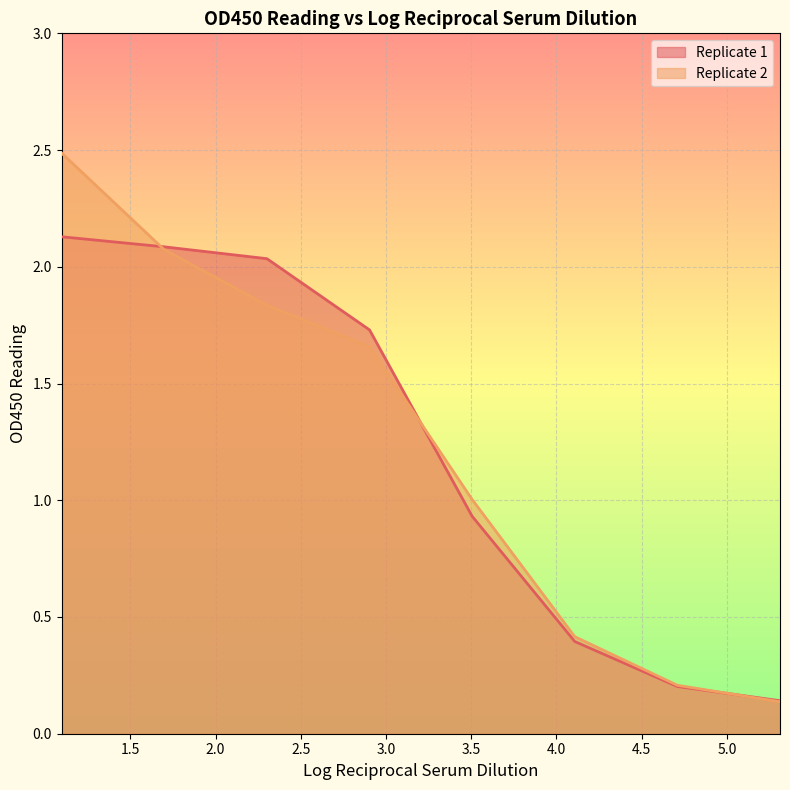

List the series in order of their peak value, lowest first.

Replicate 1, Replicate 2